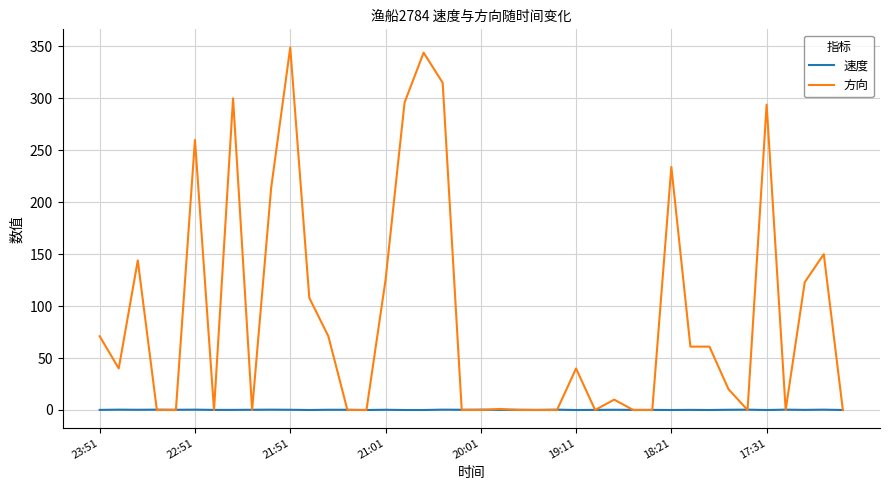

Which series has the widest spread of values?

方向